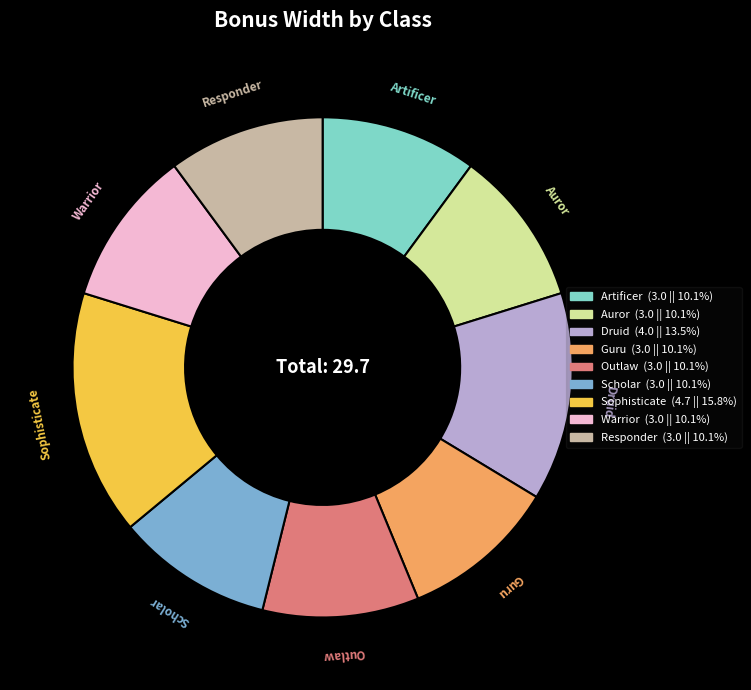

Which has a higher value, Auror or Sophisticate?

Sophisticate